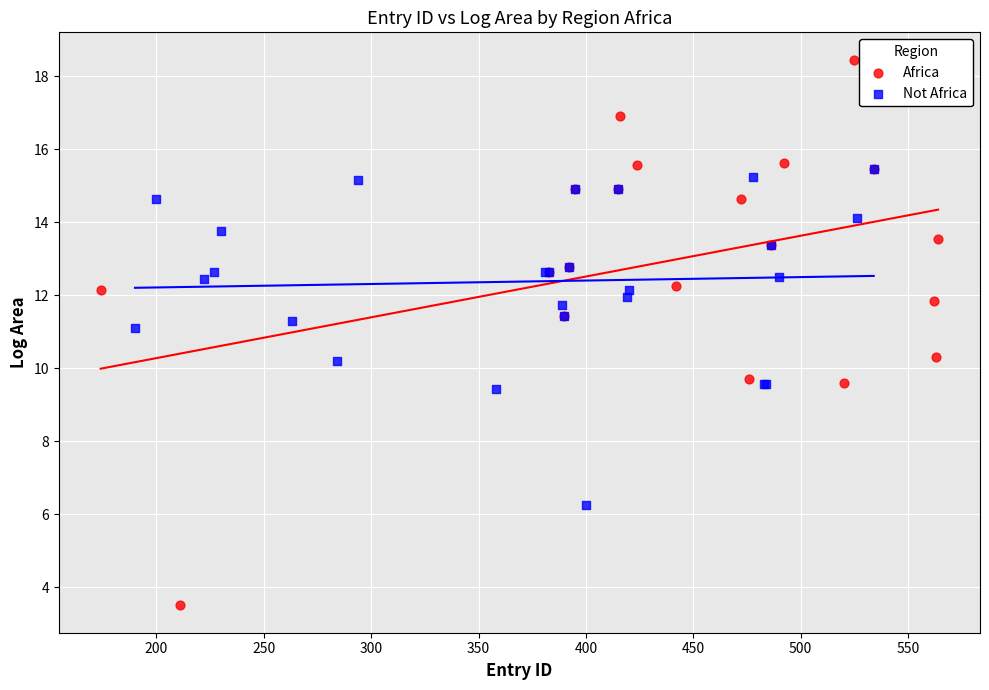

Which series reaches the minimum Y coordinate?

Africa